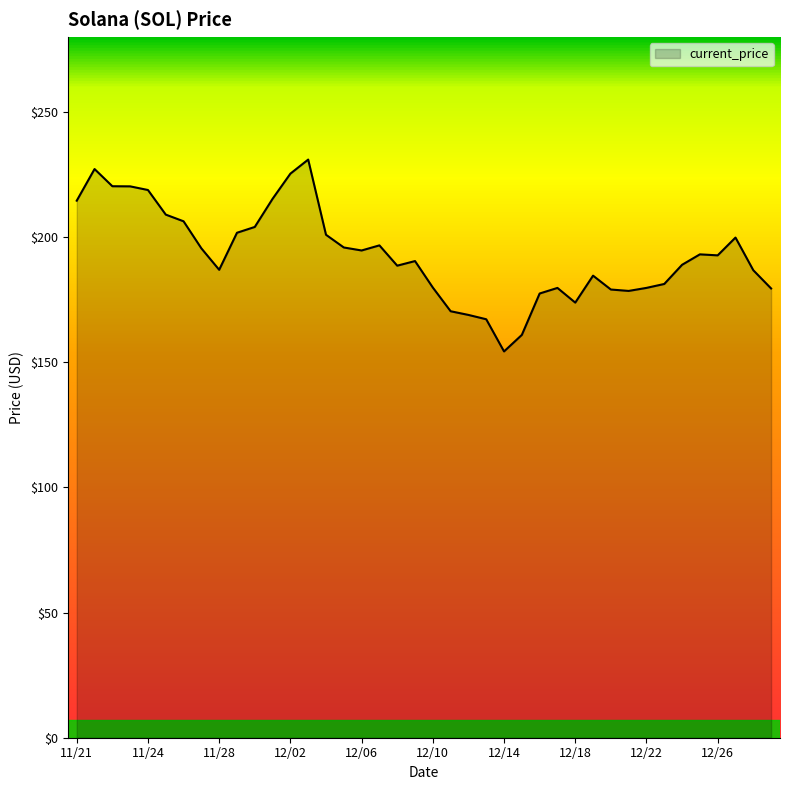

What is the smallest value displayed?

154.3